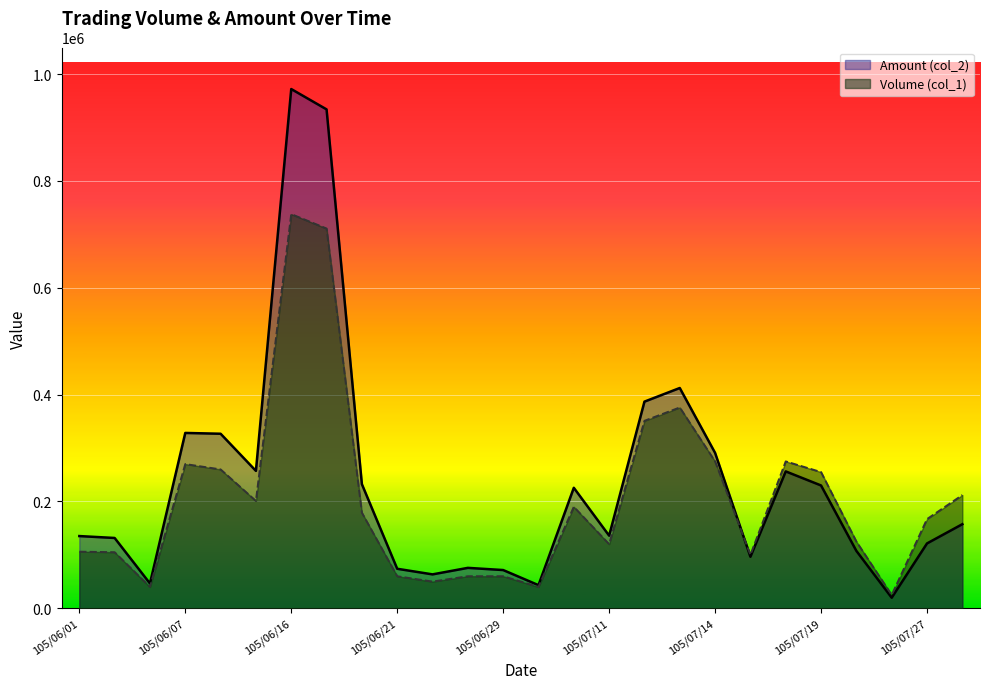

How many categories are shown in the chart?

26